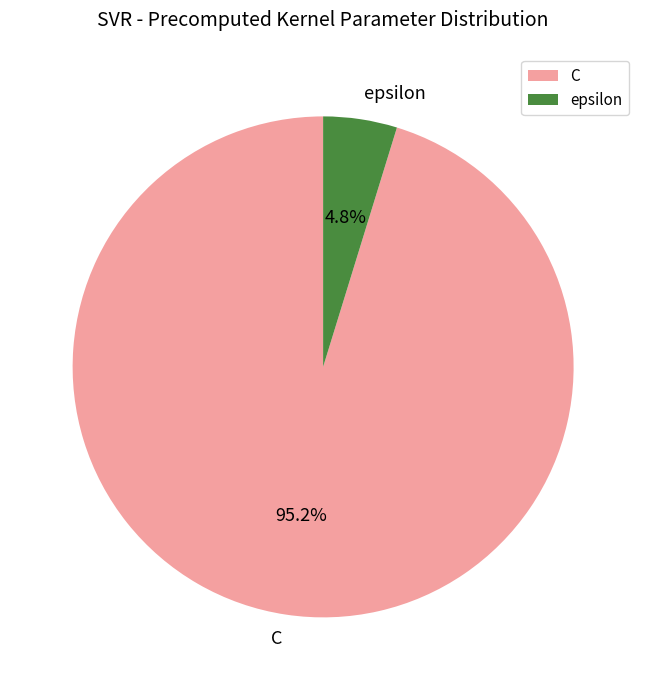

Which has a higher value, epsilon or C?

C